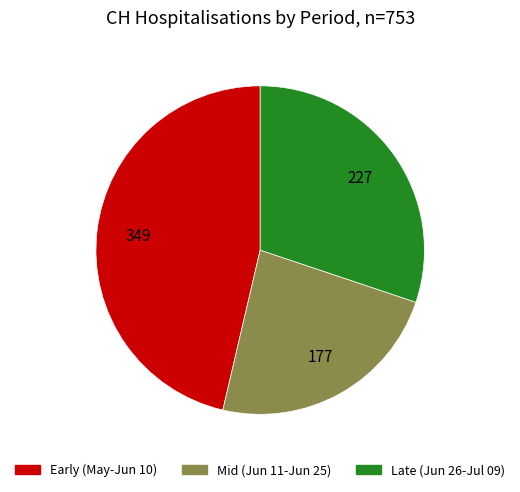

Approximately how many times larger is the value at Mid (Jun 11-Jun 25) compared to Early (May-Jun 10)?

0.5